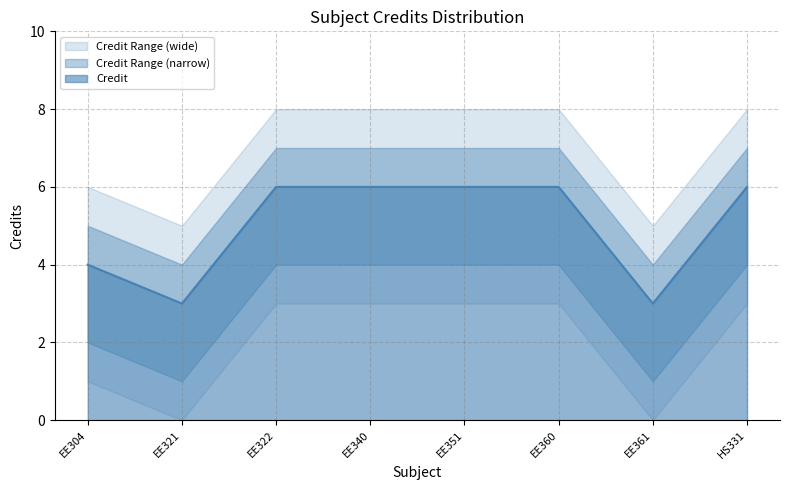

Which category has the highest value in the Credit series?

EE322